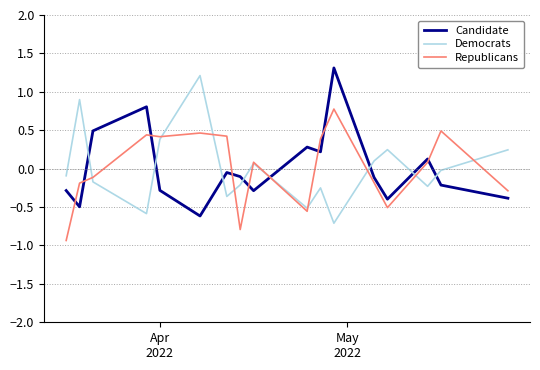

Count the number of data series in this chart.

3